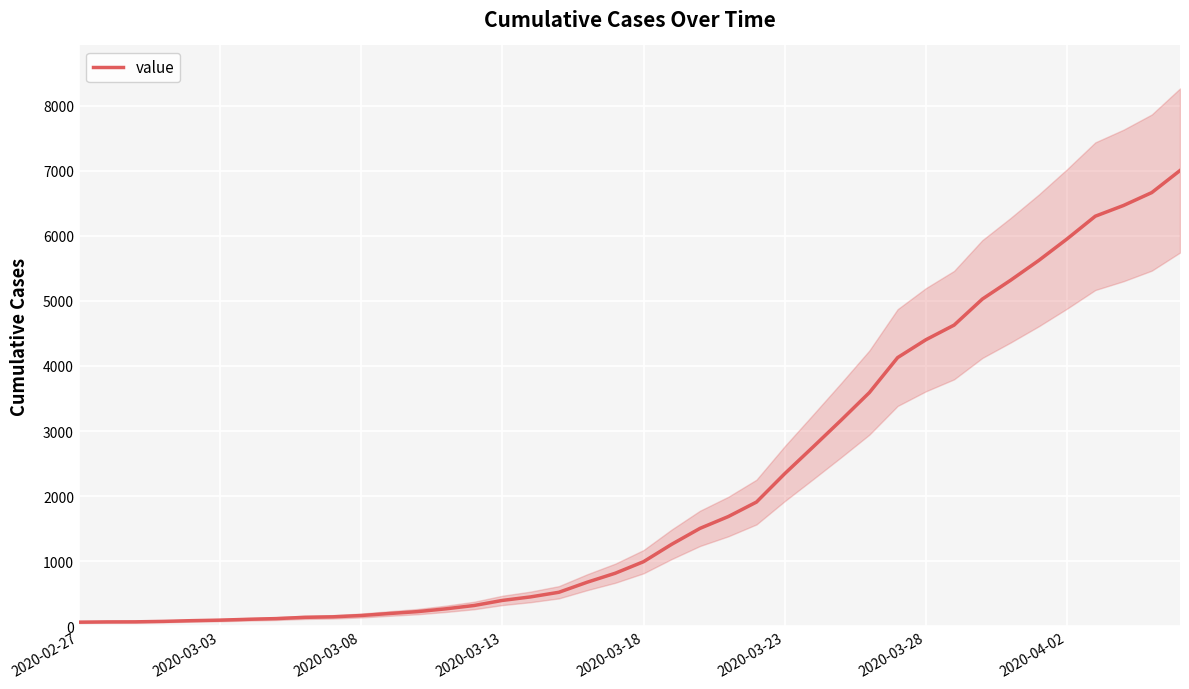

What position from the left is 22?

23